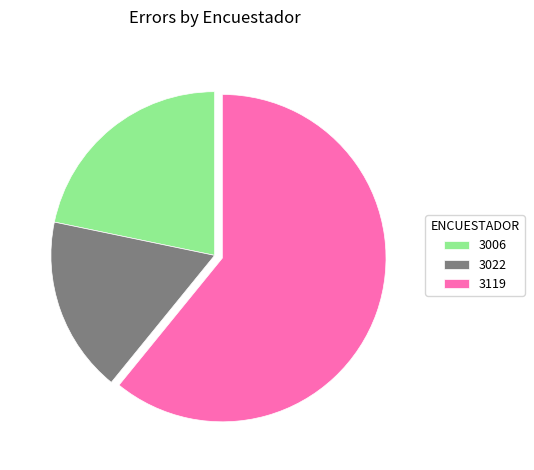

Rank the categories by value from highest to lowest.

3119, 3006, 3022